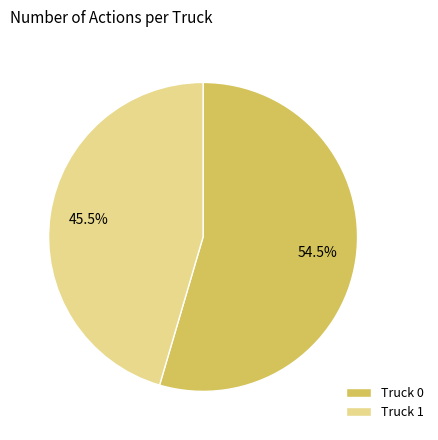

Is it true that Truck 0 is 63% of the pie?

False